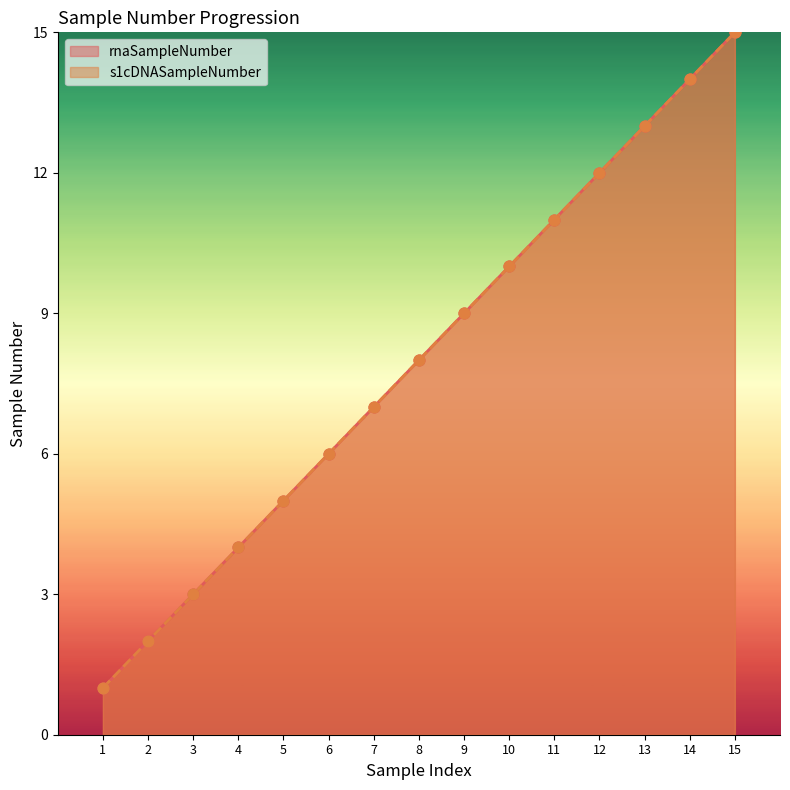

Which series reaches the maximum Y coordinate?

rnaSampleNumber